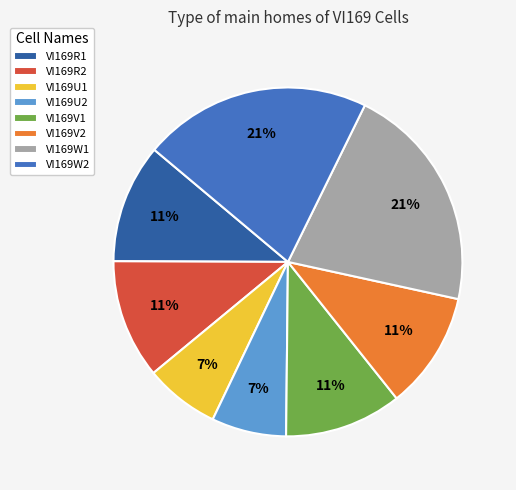

True or false: VI169R2 accounts for 11% of the total.

True